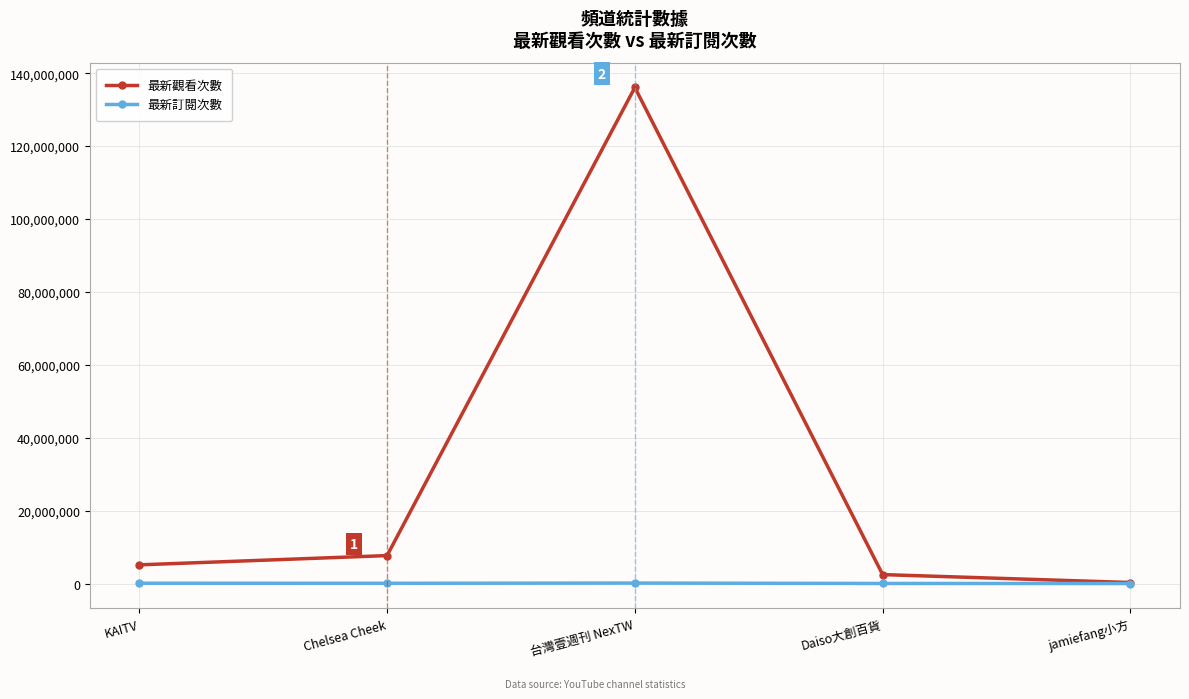

Read the 最新訂閱次數 value at Daiso大創百貨.

18665